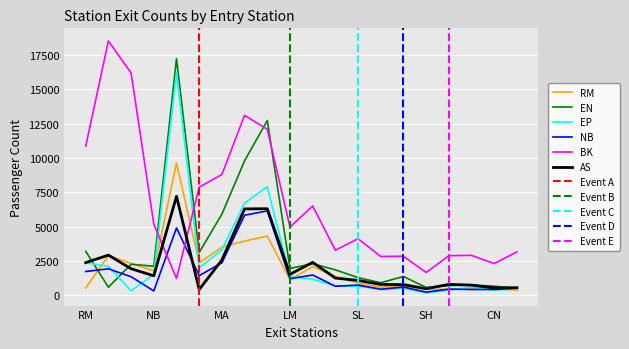

What is the difference between the maximum and minimum values in the NB series?

5907